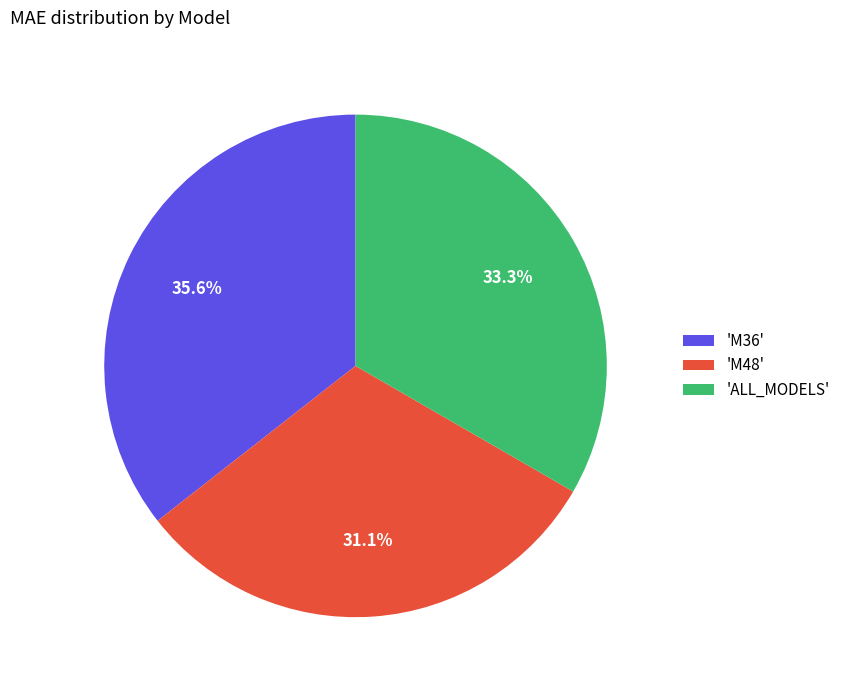

Rank the categories by value from lowest to highest.

'M48', 'ALL_MODELS', 'M36'